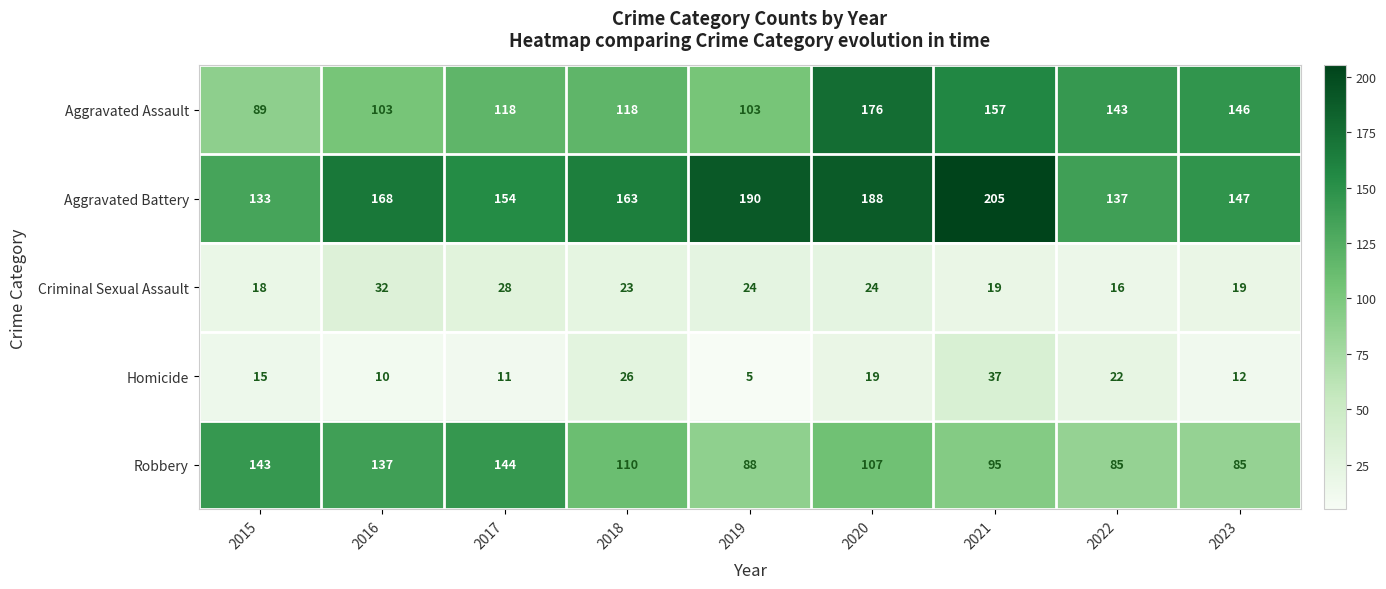

What is the difference between the highest and lowest values at 2018?

140